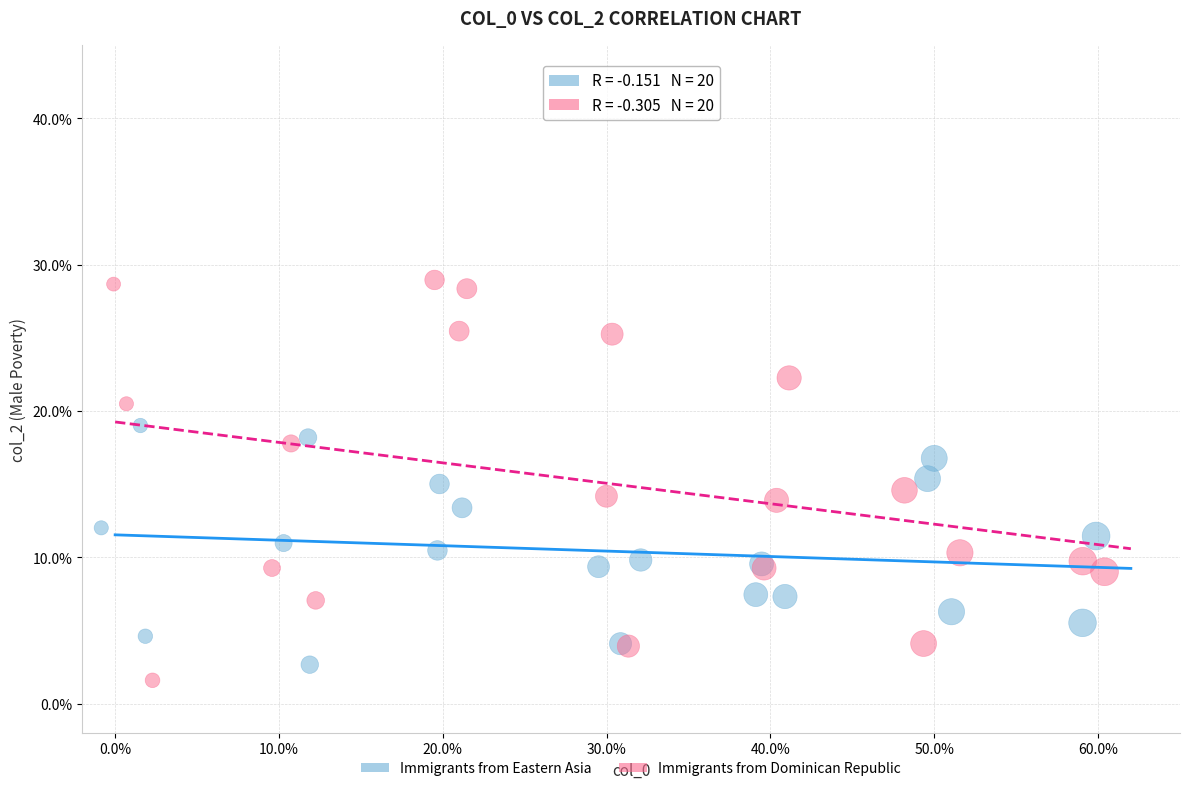

Which series contains the highest Y value?

Immigrants from Dominican Republic